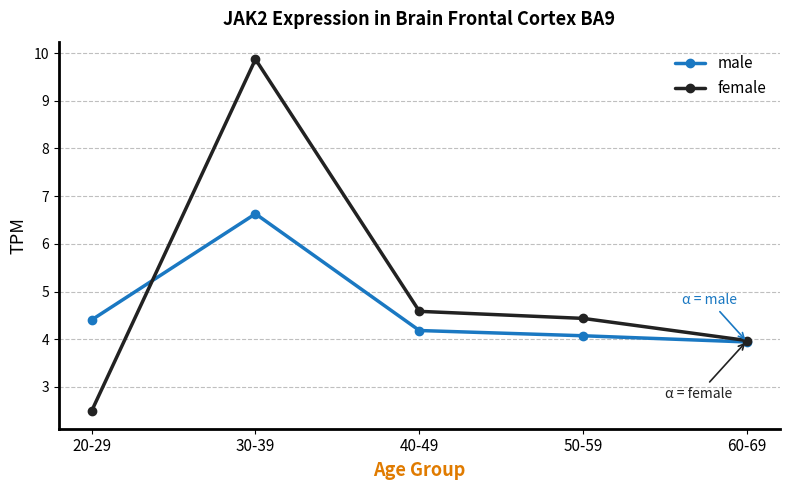

At how many categories does at least one series exceed 7?

1